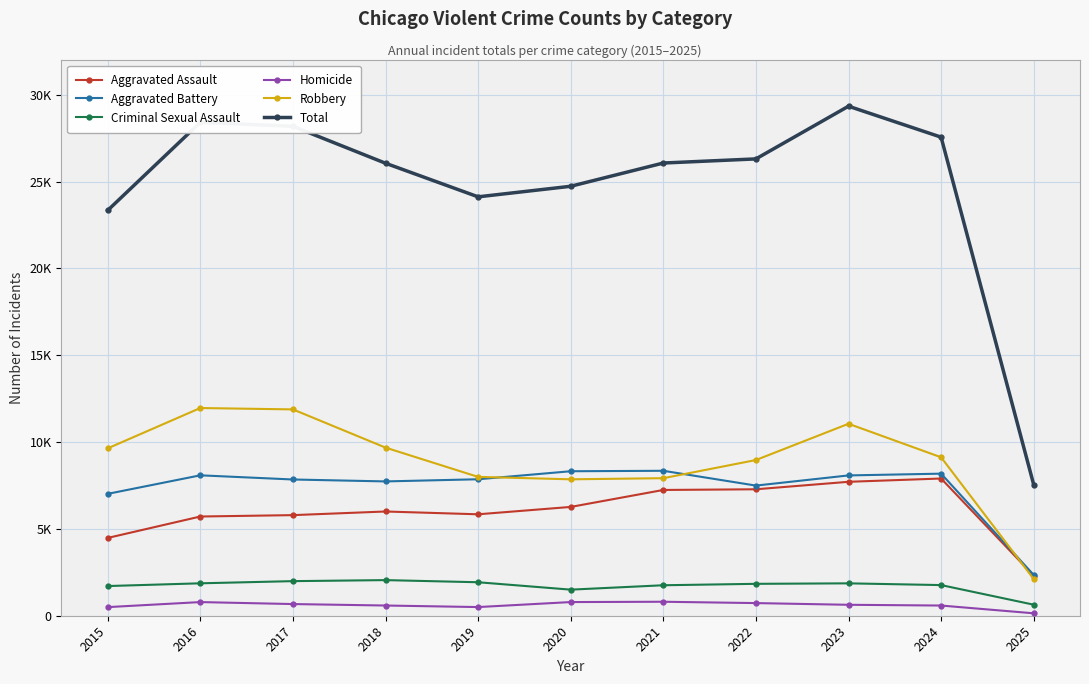

Which series has the largest total across all categories?

Total